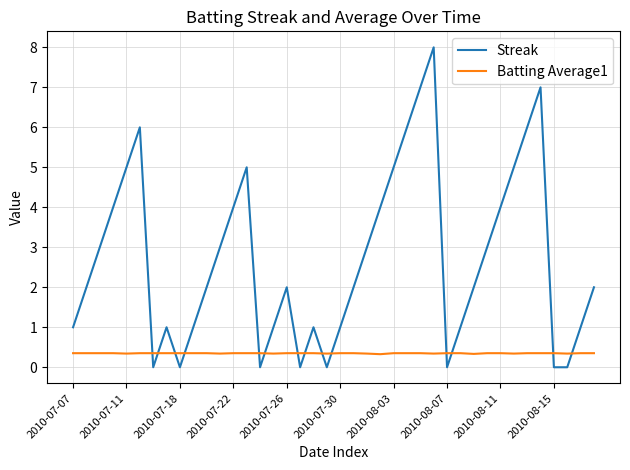

What is the difference between the maximum and minimum values in the Streak series?

8.0